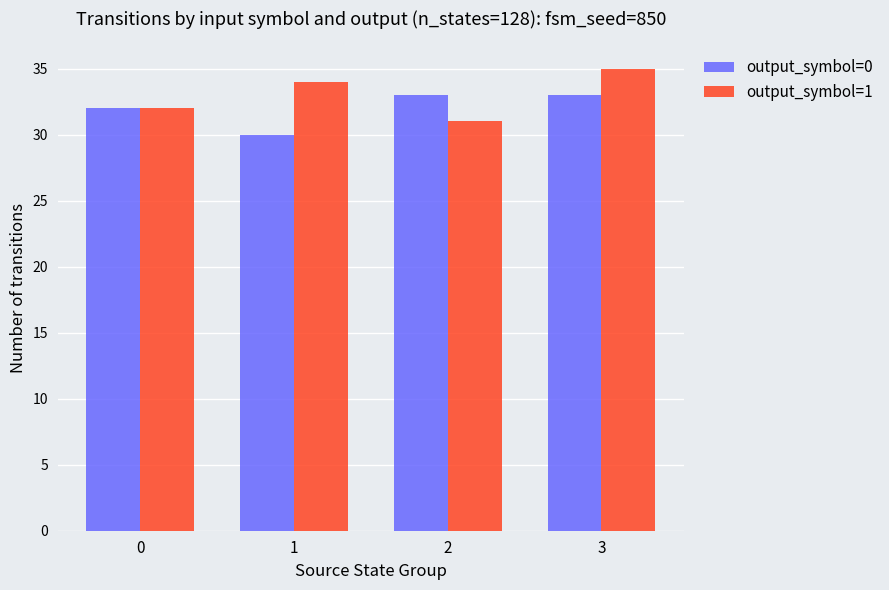

What is the difference between the maximum and minimum values in the output_symbol=0 series?

3